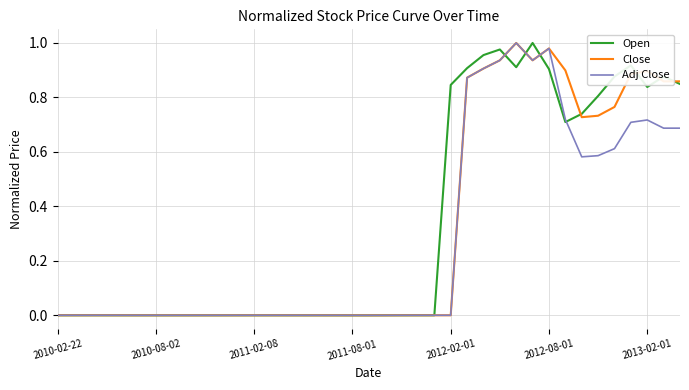

True or false: Close has more than 2 interior local peaks.

True